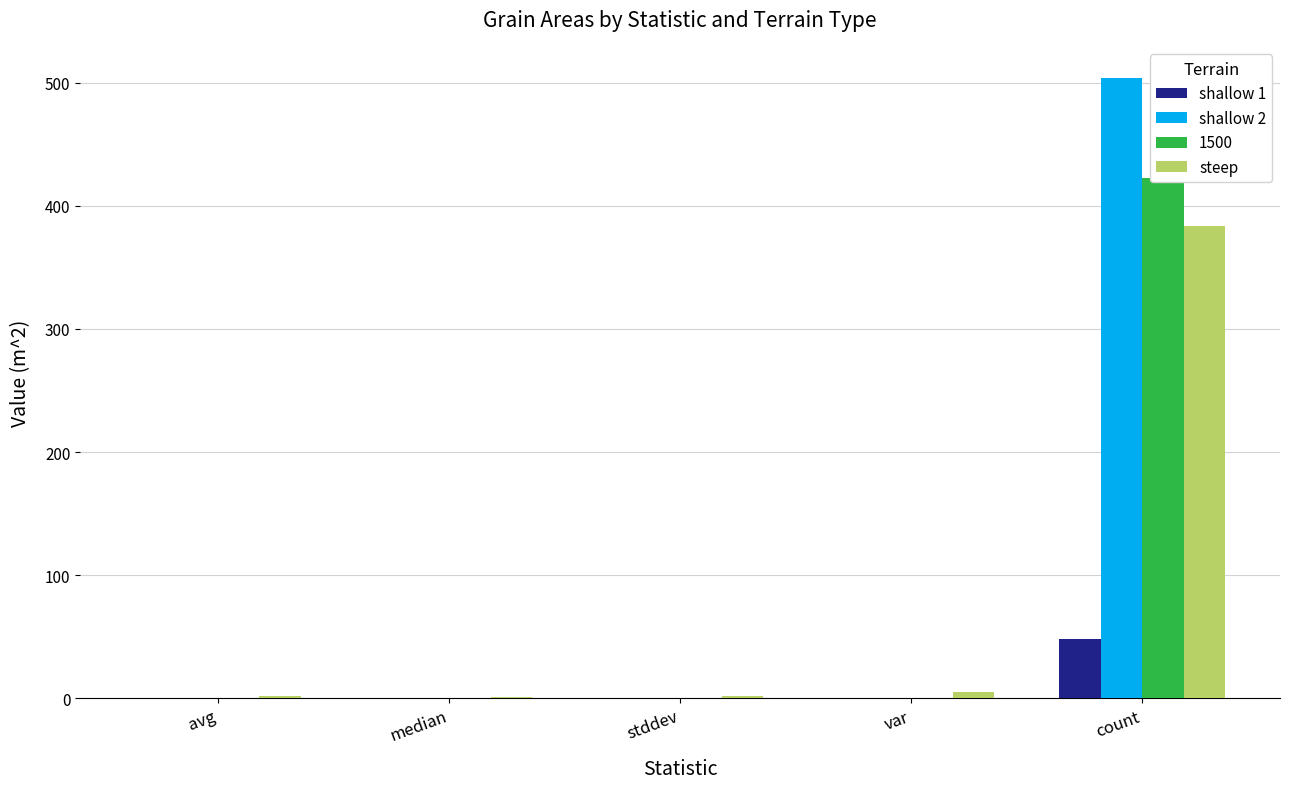

Rank the series at var from lowest to highest value.

shallow 1, shallow 2, steep